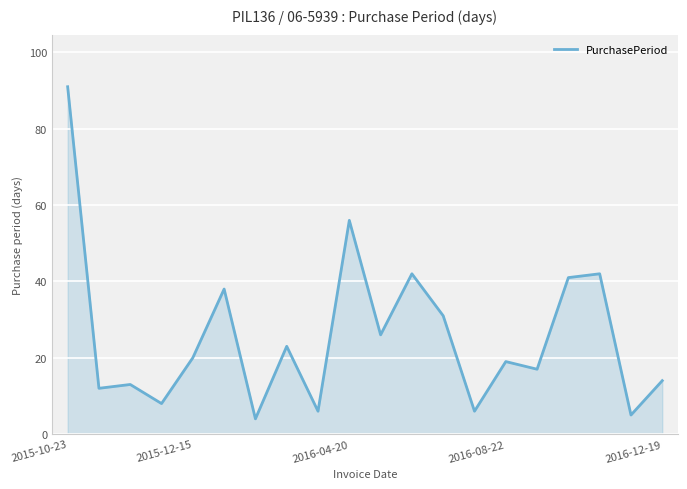

What is the minimum value shown in the chart?

4